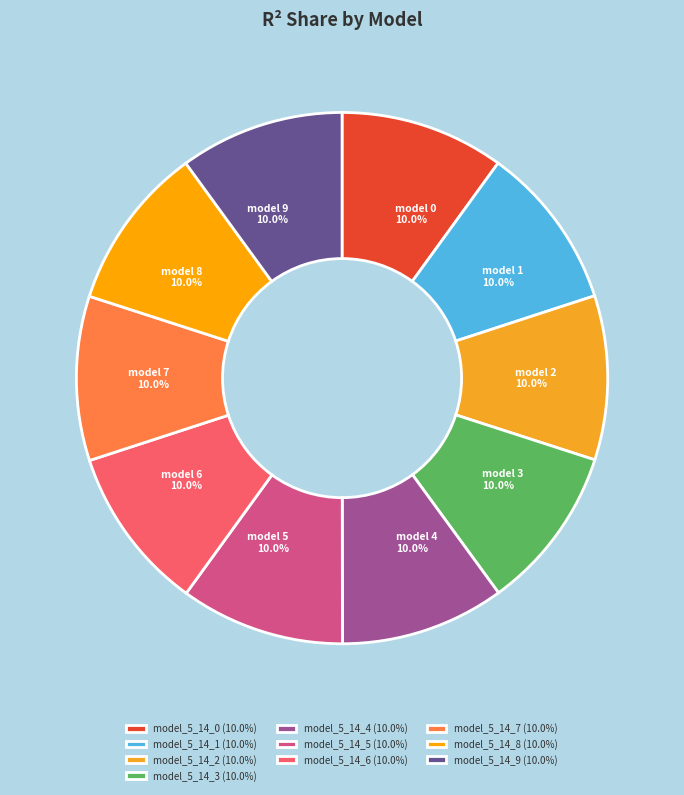

Count the number of slices in the pie.

10